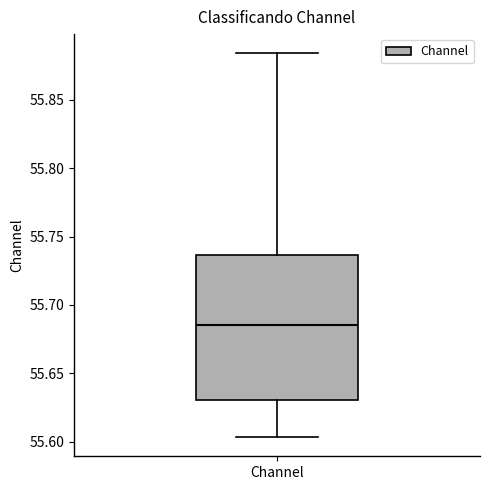

Transcribe this box plot: give where the median line is, the range the box spans, and where the two whiskers end, as read against the y-axis. The values are not printed on the chart, so give them approximately, as read against the axis.

median 55.685, box 55.630 to 55.735, whiskers 55.605 to 55.885